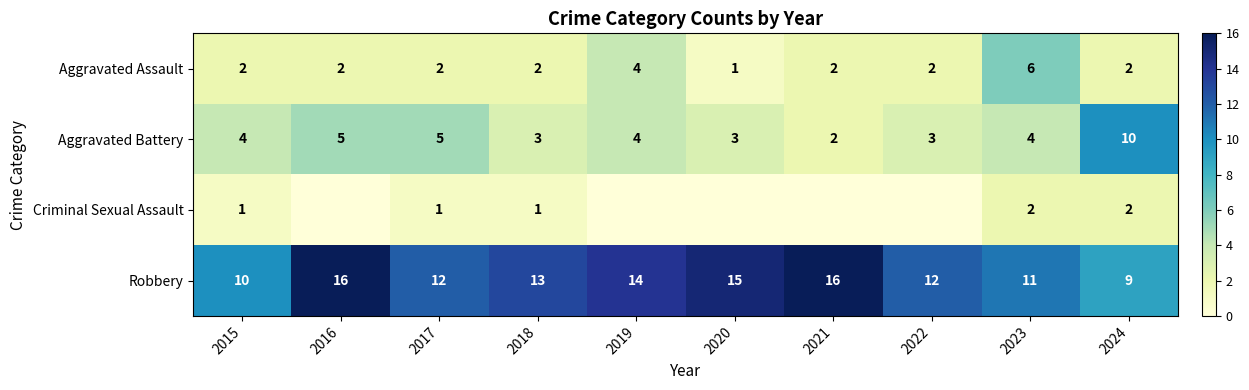

Count the Aggravated Battery values in the range 3 to 5.

8